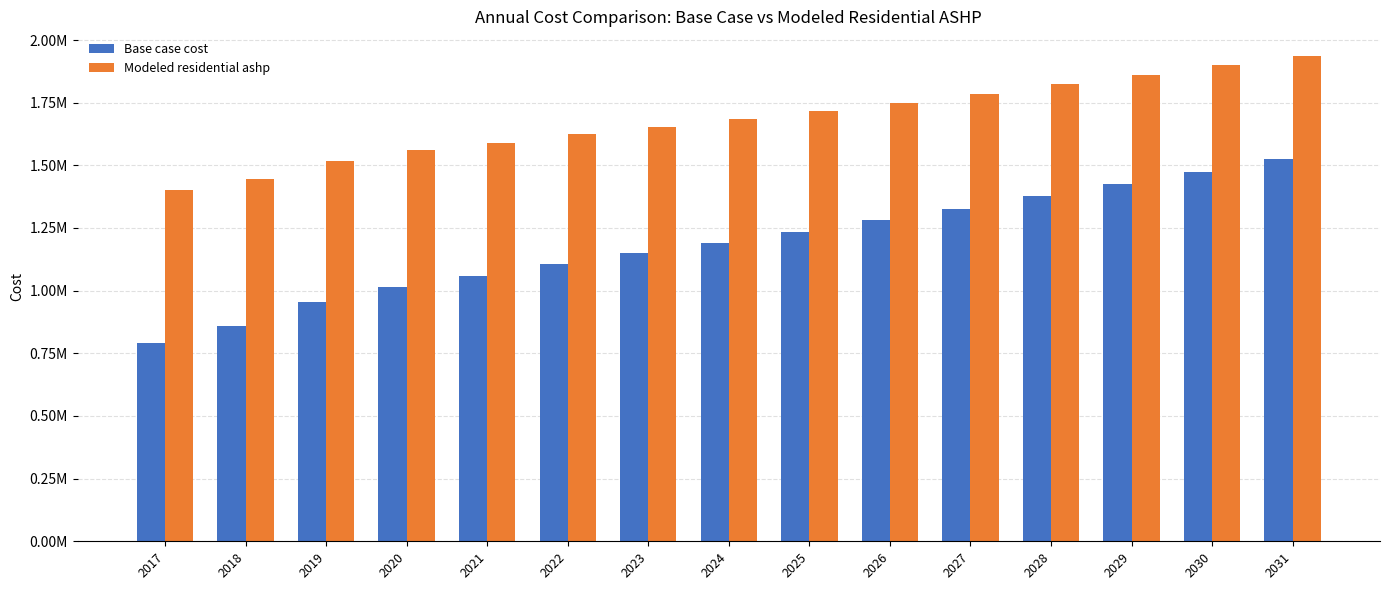

Is the value of Base case cost at 2027 greater than the value of Modeled residential ashp at 2024?

No